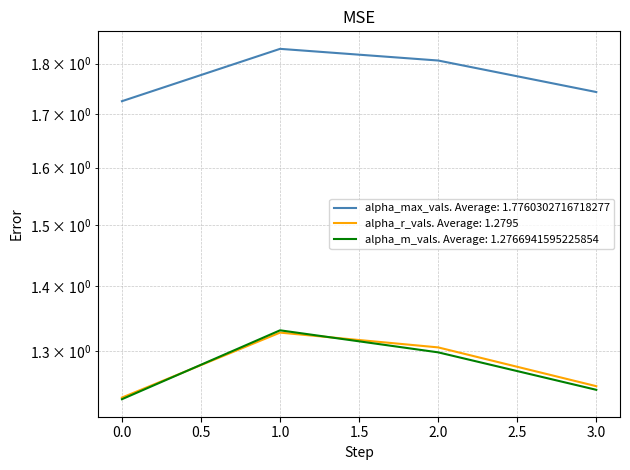

True or false: alpha_m_vals and alpha_max_vals intersect in this chart.

False